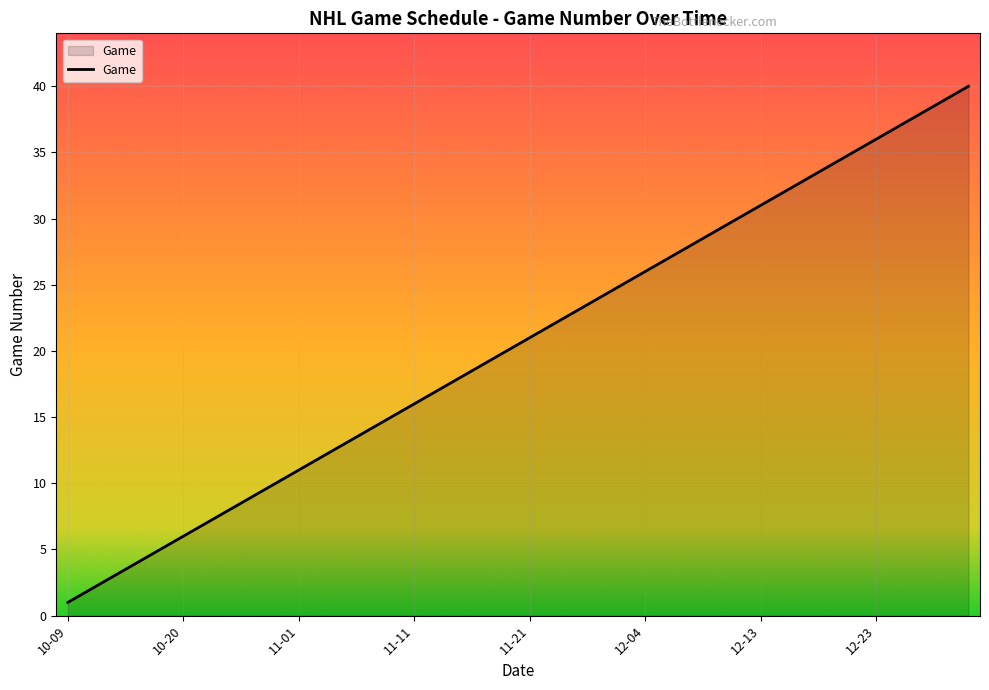

What is the greatest value displayed?

40